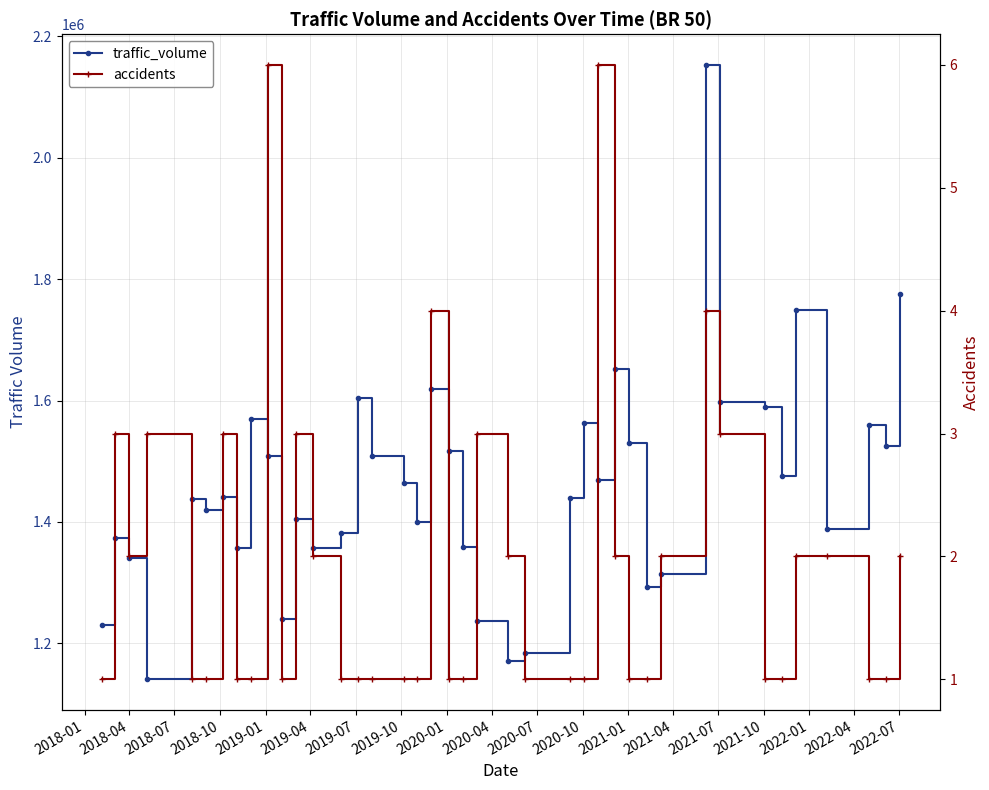

Reading left to right, transcribe all the data shown in this chart.

traffic_volume: 1229973	1372988	1340562	1140734	1437496	1419858	1440535	1356233	1569585	1508377	1240191	1404010	1356405	1382425	1603690	1507903	1463387	1399730	1619652	1517248	1358653	1237523	1171330	1183440	1438708	1562862	1469553	1651675	1529921	1292028	1313450	2152963	1597458	1589849	1476170	1748872	1388781	1560140	1524666	1774810
accidents: 1	3	2	3	1	1	3	1	1	6	1	3	2	1	1	1	1	1	4	1	1	3	2	1	1	1	6	2	1	1	2	4	3	1	1	2	2	1	1	2